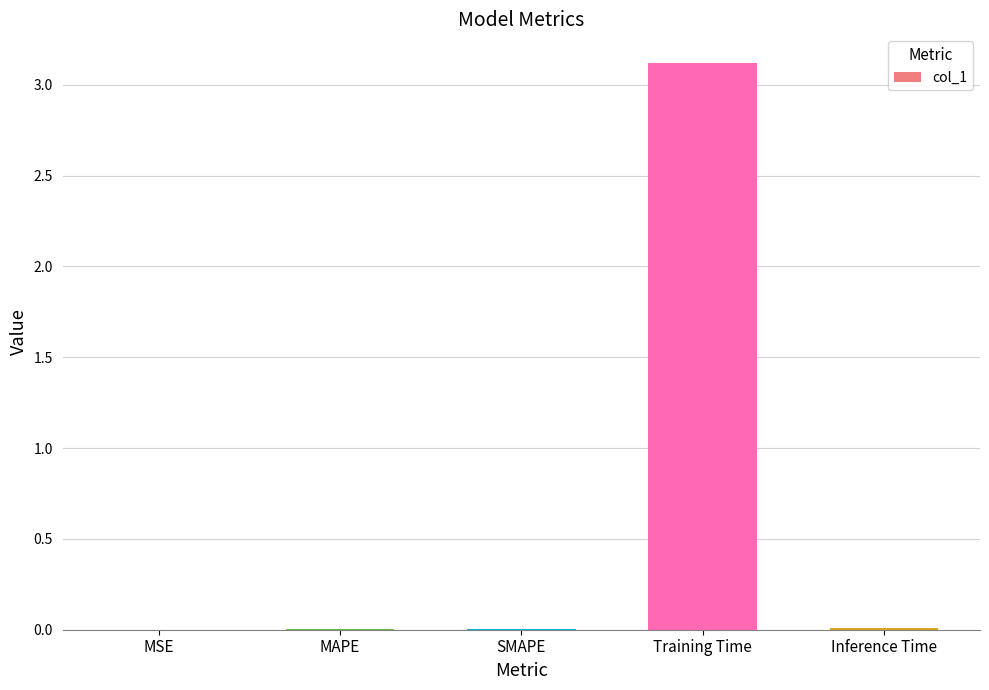

What is the average value?

0.6